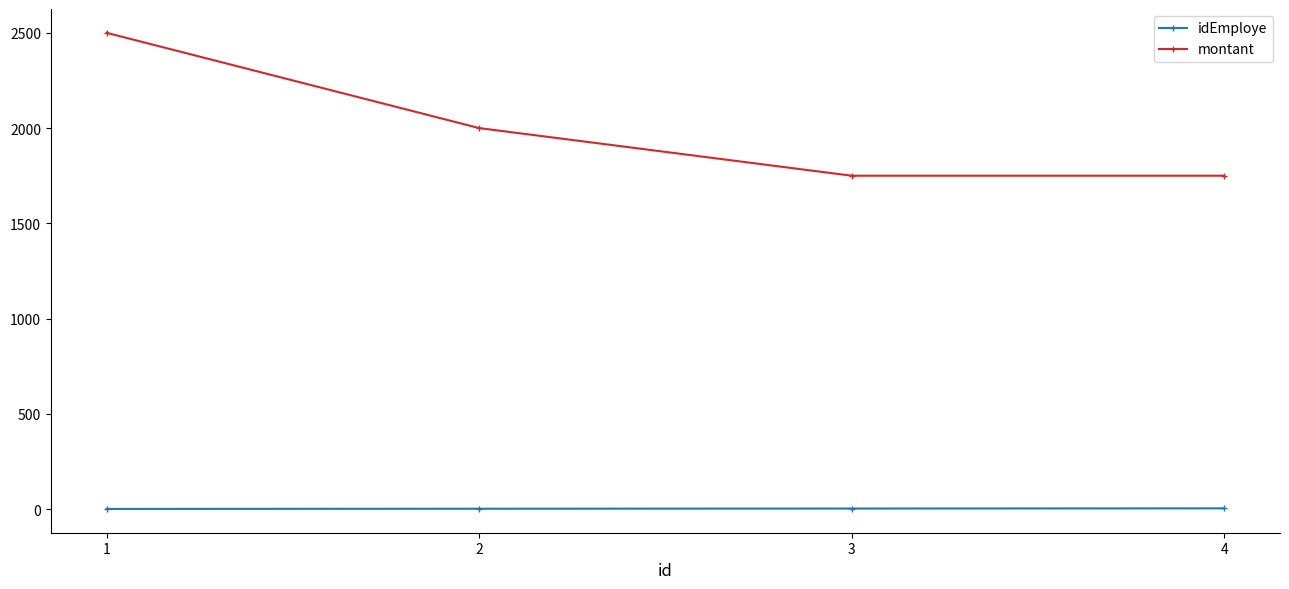

True or false: idEmploye has more than 2 interior local peaks.

False